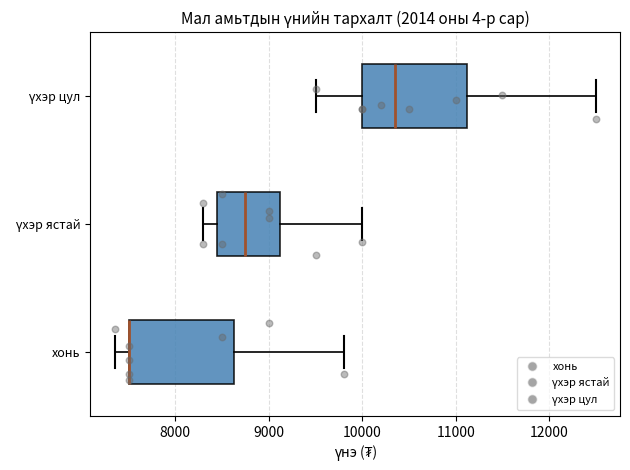

Reading bottom to top, read every box against the x-axis: the position of its median line, the range the box covers, and the ends of its whiskers. The values are not printed on the chart, so give them approximately, as read against the axis.

хонь: median 7500 (drawn on the box's left edge), box 7500 to 8600, whiskers 7400 to 9800
үхэр ястай: median 8800, box 8500 to 9100, whiskers 8300 to 10000
үхэр цул: median 10400, box 10000 to 11100, whiskers 9500 to 12500